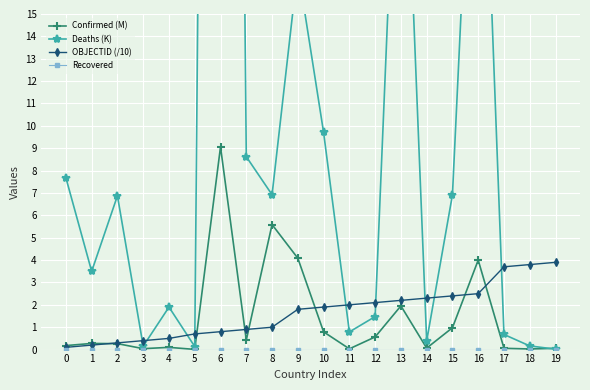

What is the greatest value displayed?

128.3